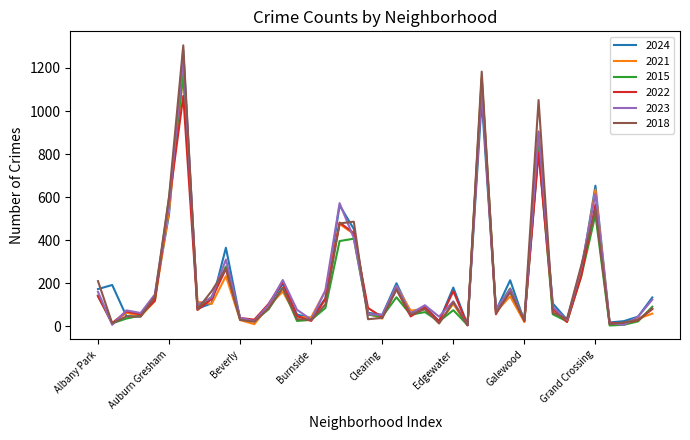

What is the maximum value shown in the chart?

1305